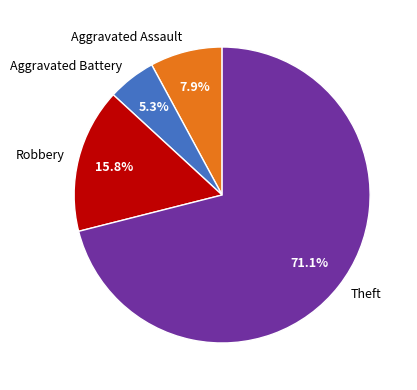

Which category has the smallest portion of the pie?

Aggravated Battery